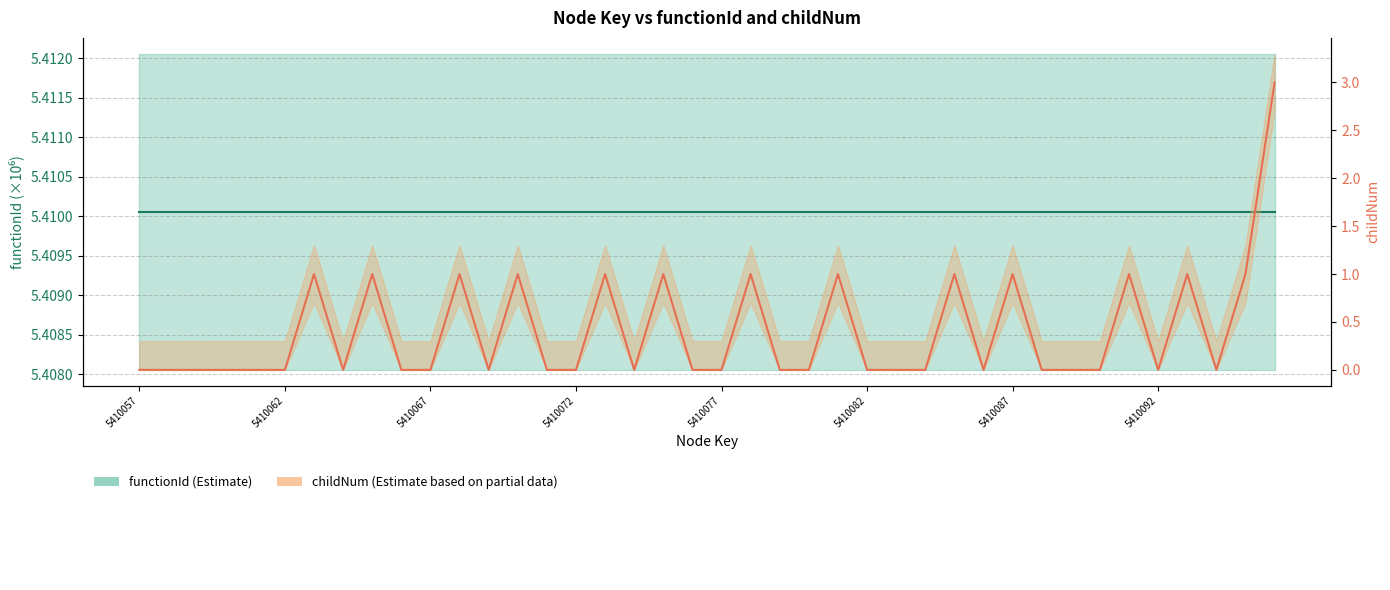

How many distinct data groups are displayed?

2